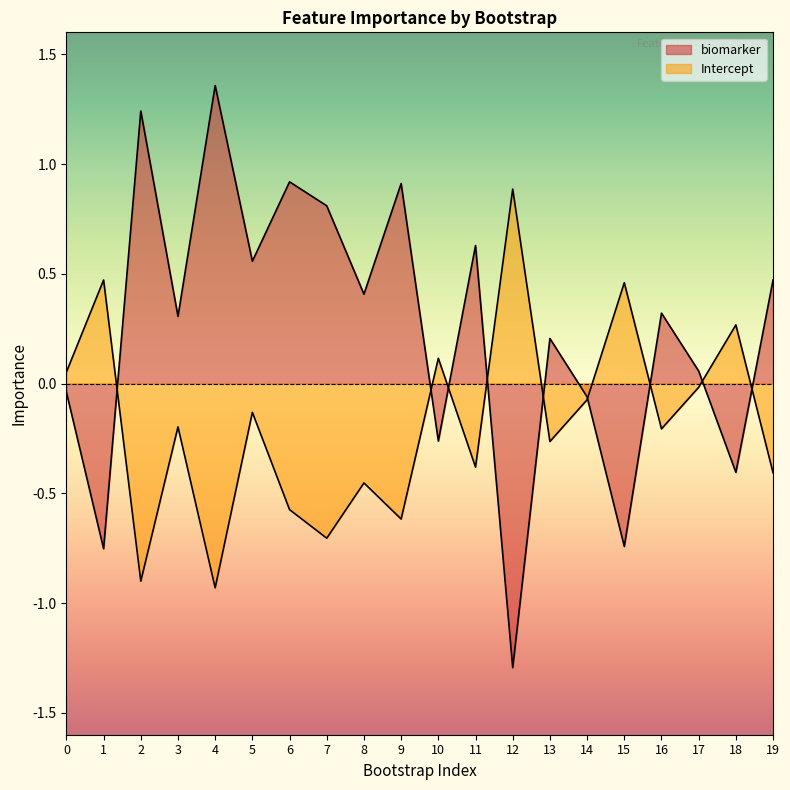

Reading right to left, extract all data points from this chart.

biomarker: 19=0.5	18=-0.4	17=0.1	16=0.3	15=-0.7	14=-0.1	13=0.2	12=-1.3	11=0.6	10=-0.3	9=0.9	8=0.4	7=0.8	6=0.9	5=0.6	4=1.4	3=0.3	2=1.2	1=-0.8	0=-0.0
Intercept: 19=-0.4	18=0.3	17=-0.0	16=-0.2	15=0.5	14=-0.1	13=-0.3	12=0.9	11=-0.4	10=0.1	9=-0.6	8=-0.5	7=-0.7	6=-0.6	5=-0.1	4=-0.9	3=-0.2	2=-0.9	1=0.5	0=0.1